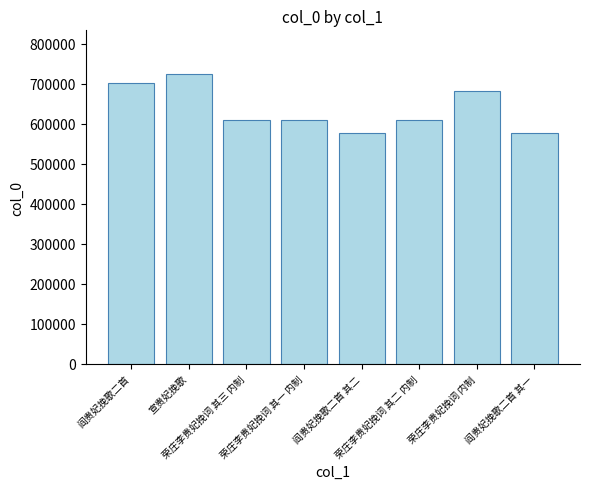

What is the smallest value displayed?

575581